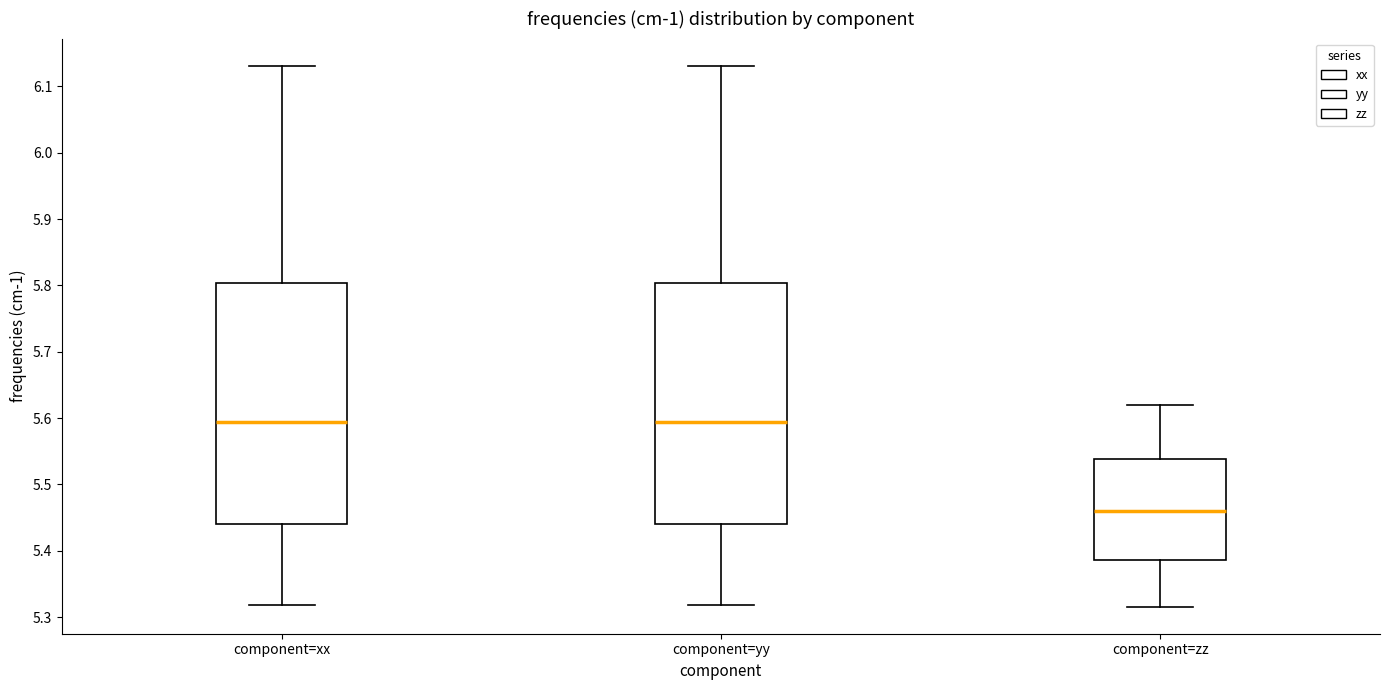

Reading left to right, transcribe this box plot: for each box, give where its median line is, the range the box spans, and where its two whiskers end, as read against the y-axis. The values are not printed on the chart, so give them approximately, as read against the axis.

component=xx: median 5.59, box 5.44 to 5.80, whiskers 5.32 to 6.13
component=yy: median 5.59, box 5.44 to 5.80, whiskers 5.32 to 6.13
component=zz: median 5.46, box 5.39 to 5.54, whiskers 5.32 to 5.62